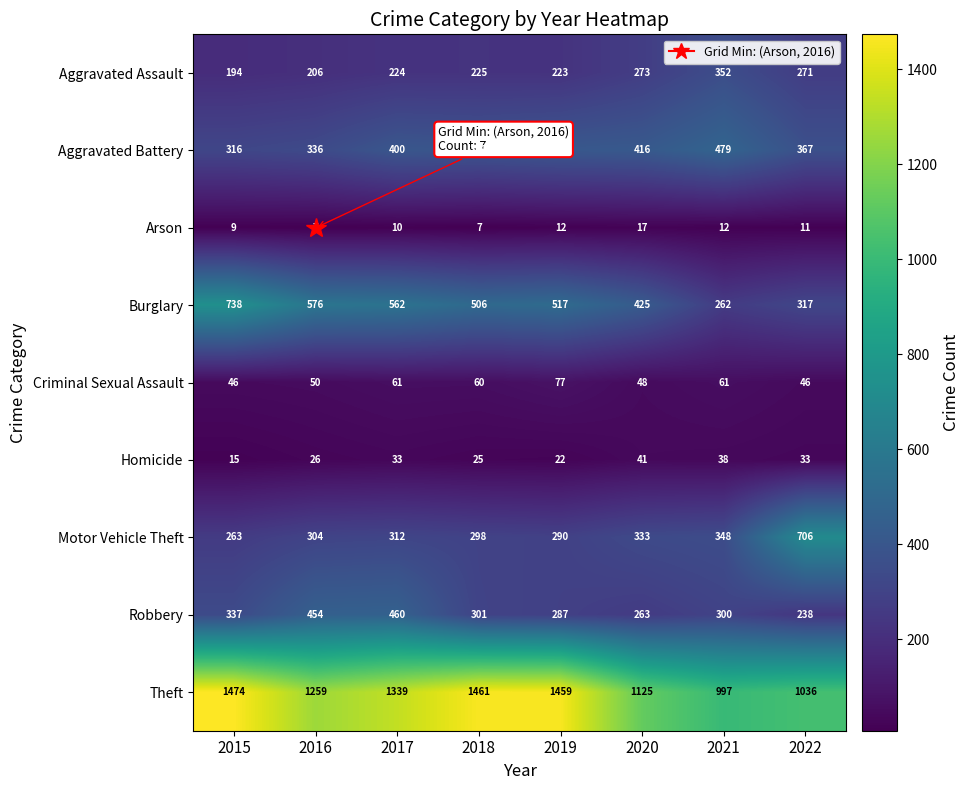

What is the sum of all Theft values?

10150